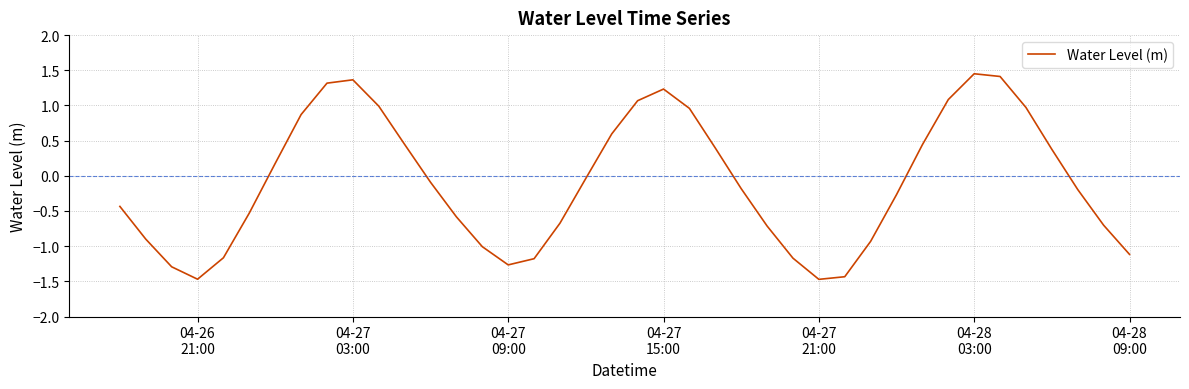

What is the smallest value displayed?

-1.5